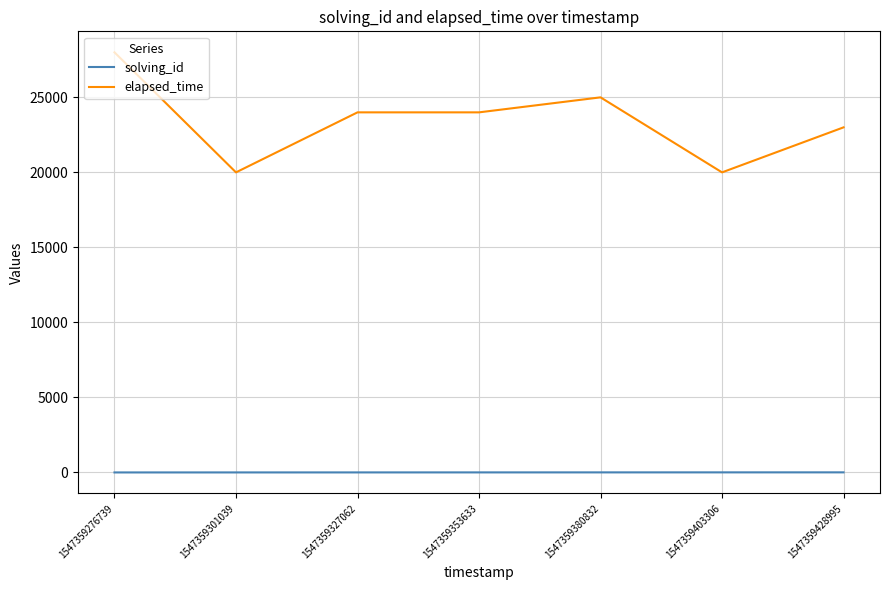

Is the value of elapsed_time at 1547359276739 greater than the value of solving_id at 1547359380832?

Yes